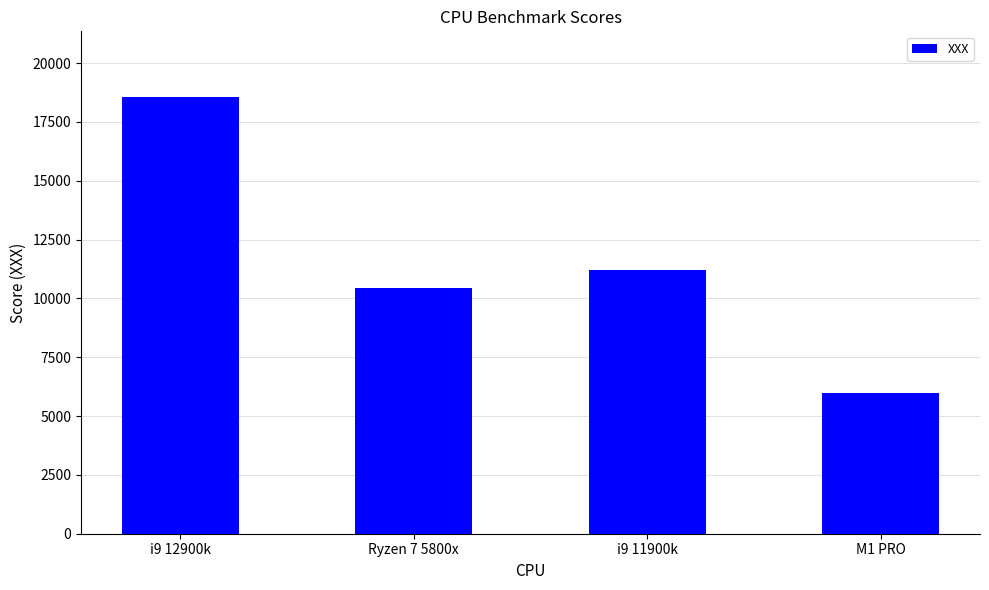

What is the label of the 3rd bar from the right?

Ryzen 7 5800x